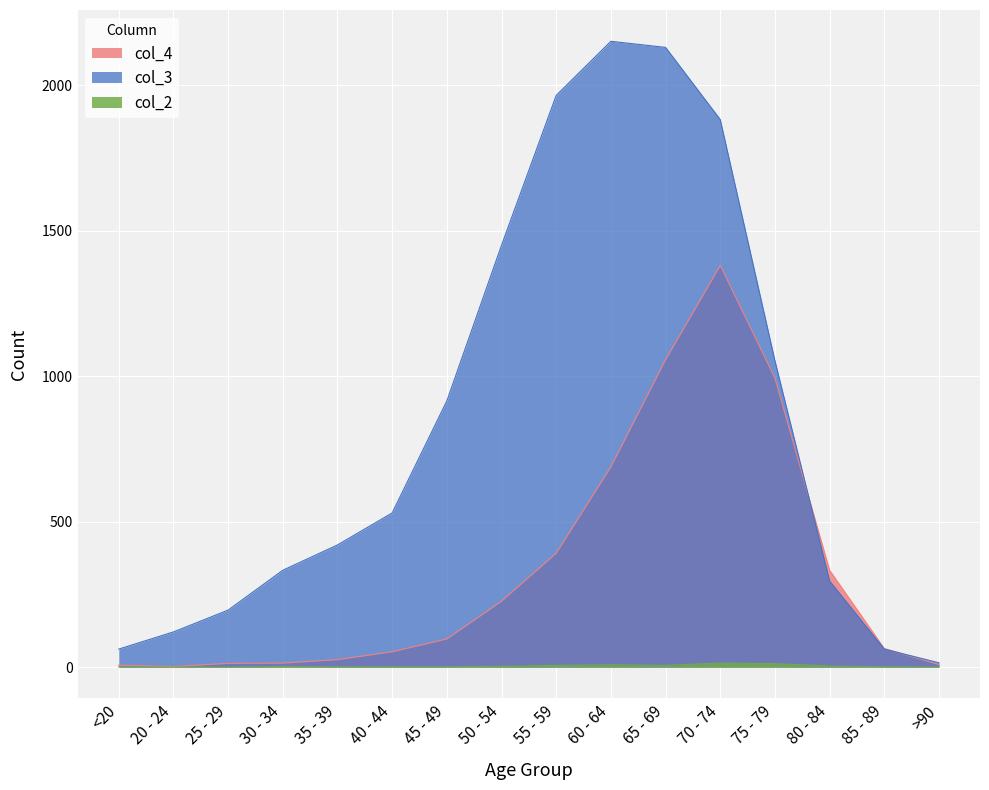

What is the maximum value shown in the chart?

2151